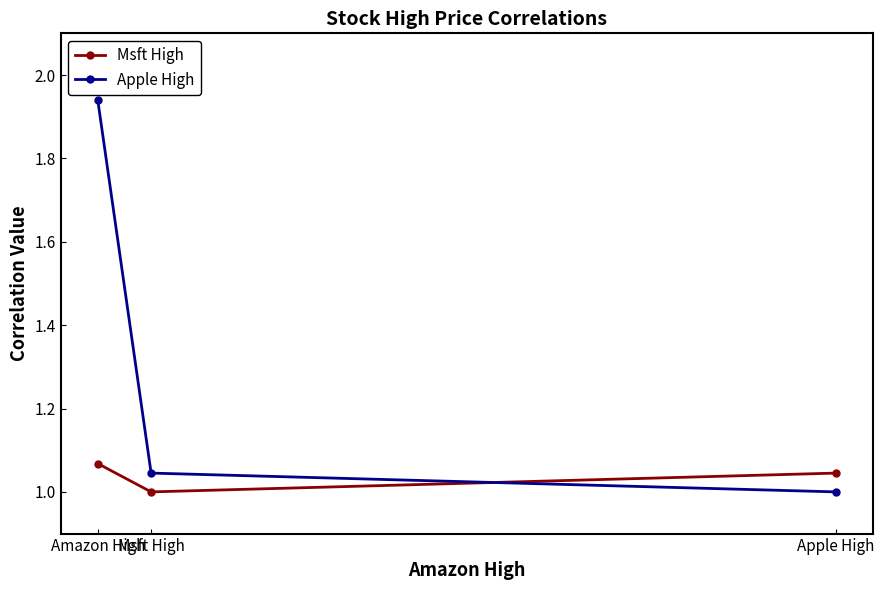

At which label is Apple High closest to 1?

Apple High